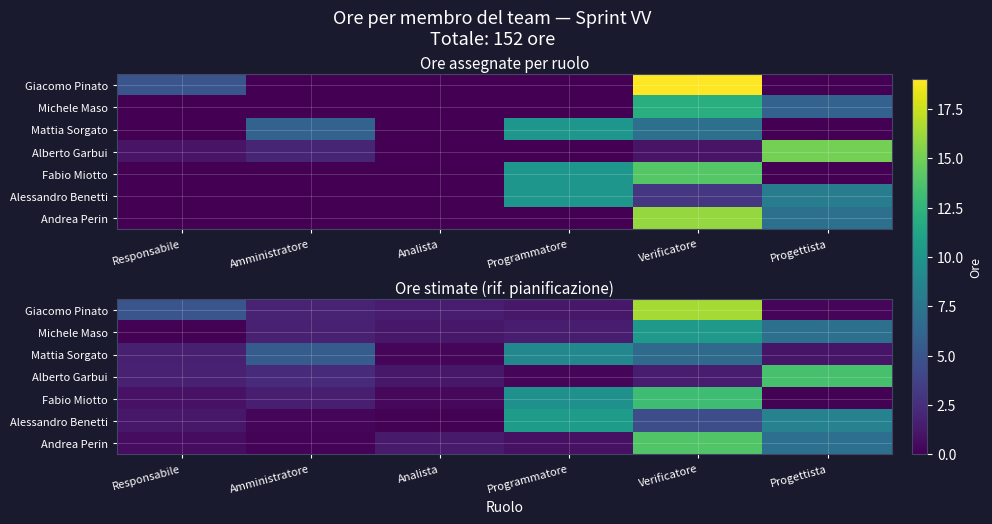

Between Amministratore and Verificatore, which series saw the biggest shift?

Giacomo Pinato